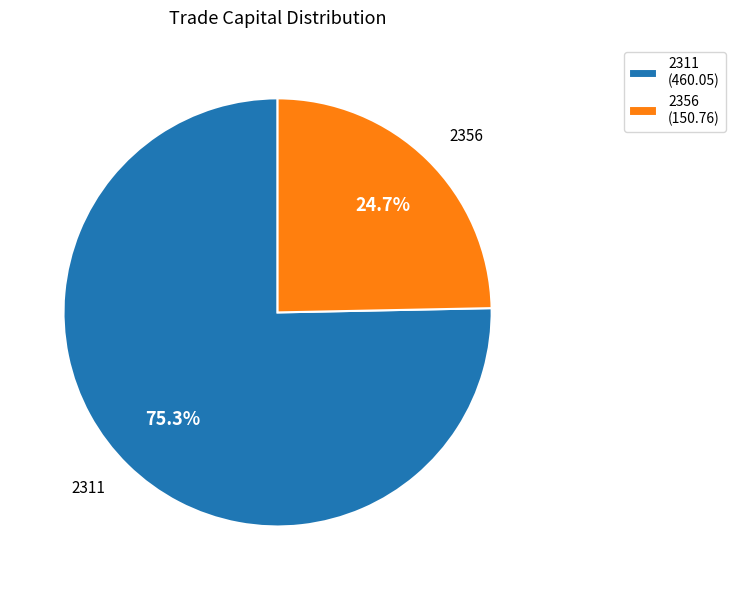

Is it true that 2356 is 32% of the pie?

False